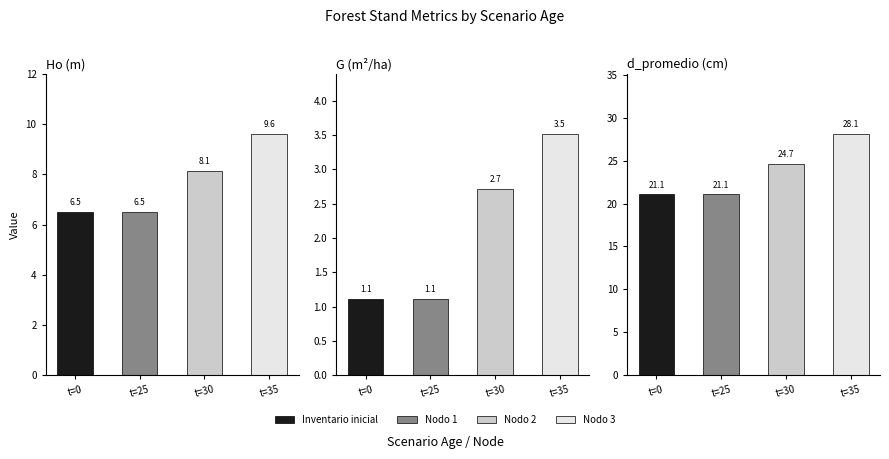

The d_promedio series shows 13.0 at t=35. True or false?

False